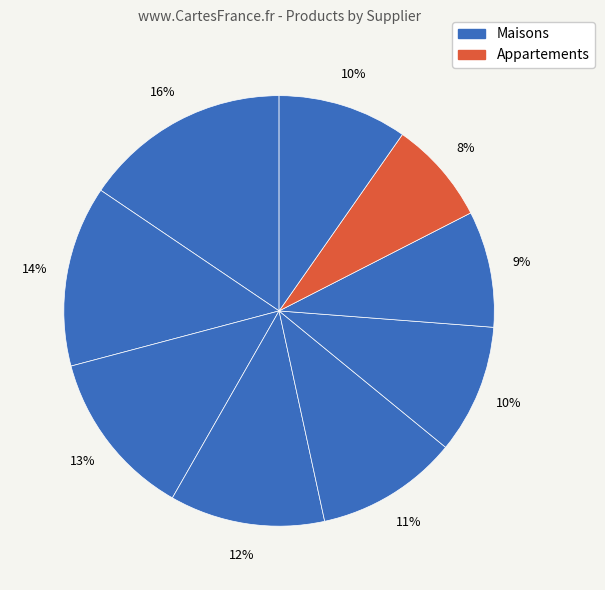

How many segments does this pie chart have?

9